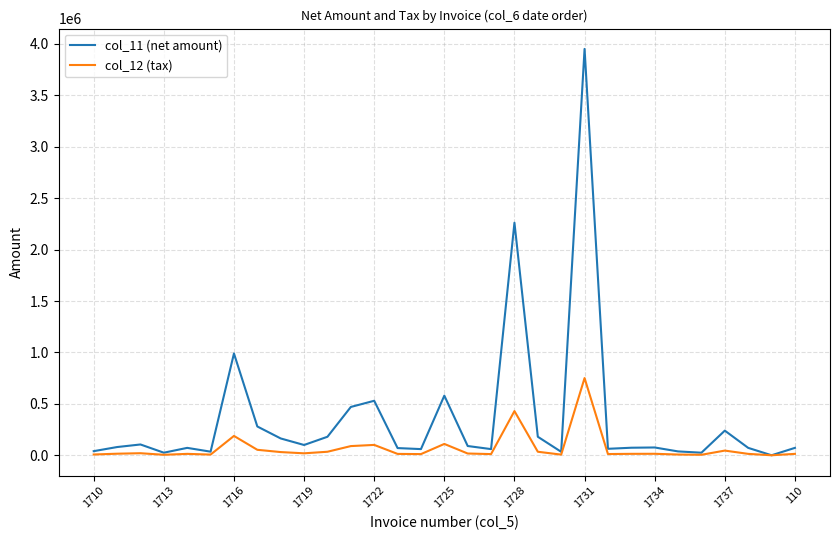

Which series has the largest total across all categories?

col_11 (net amount)